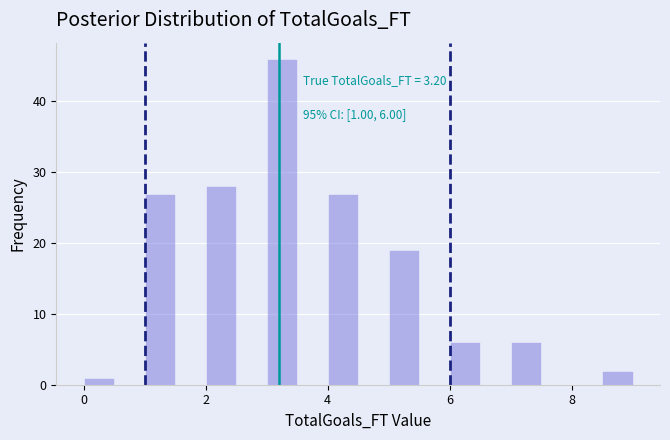

Around what value on the x-axis is the tallest bar? Give the approximate position of its centre, as read against the axis.

3.2